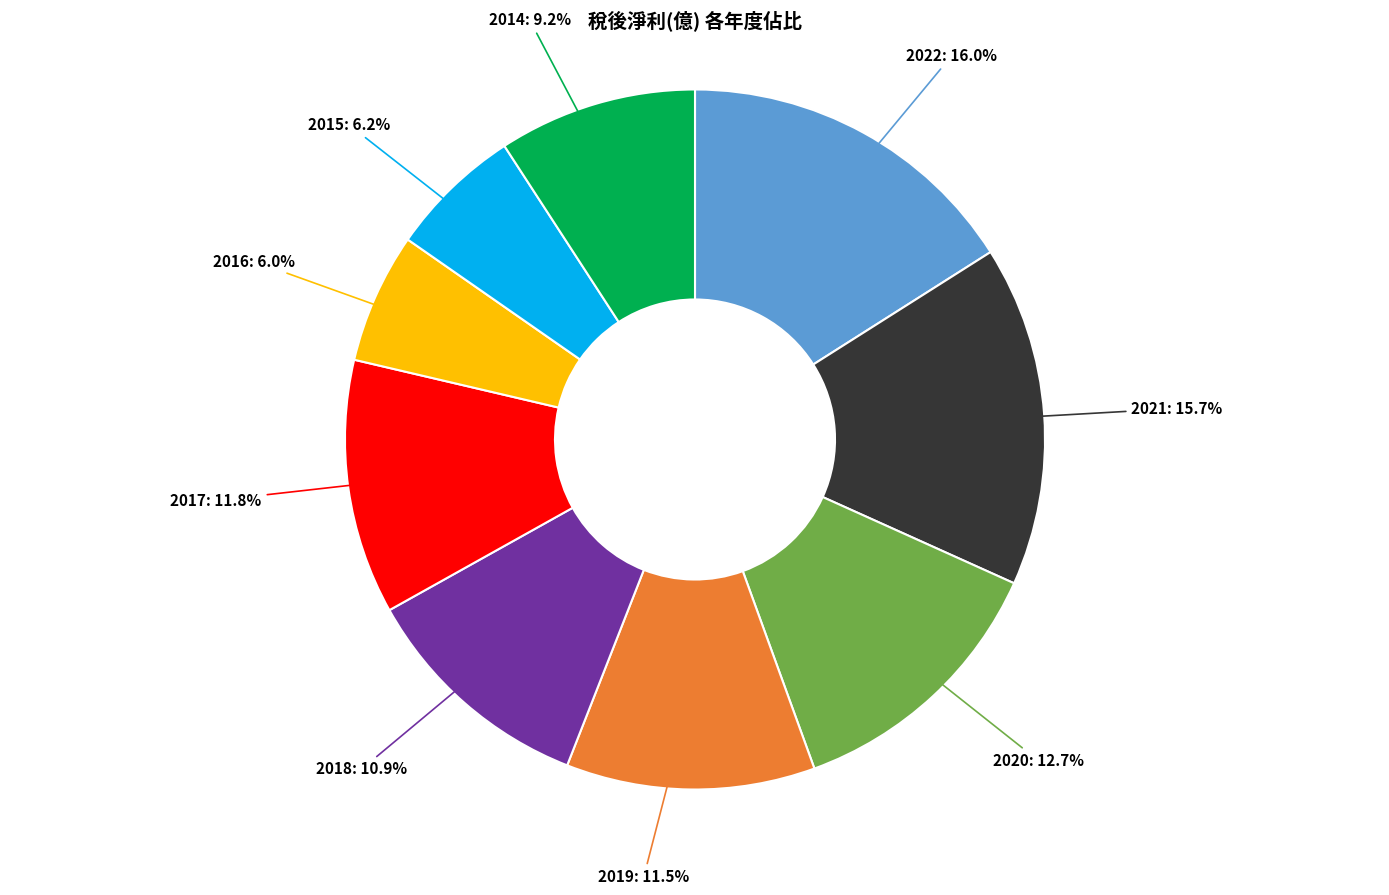

The 2017 slice represents 1% of the pie. True or false?

False